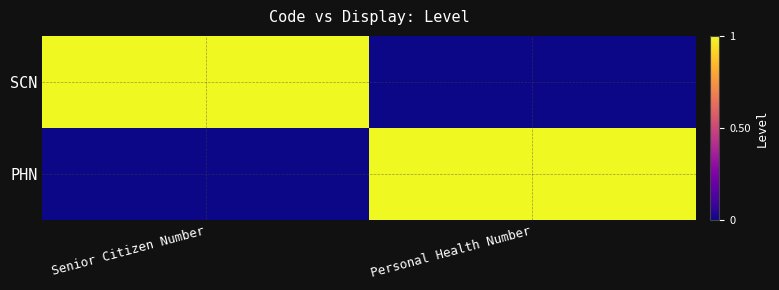

Reading left to right, list all the values displayed in this chart.

SCN: Senior Citizen Number=1	Personal Health Number=0
PHN: Senior Citizen Number=0	Personal Health Number=1